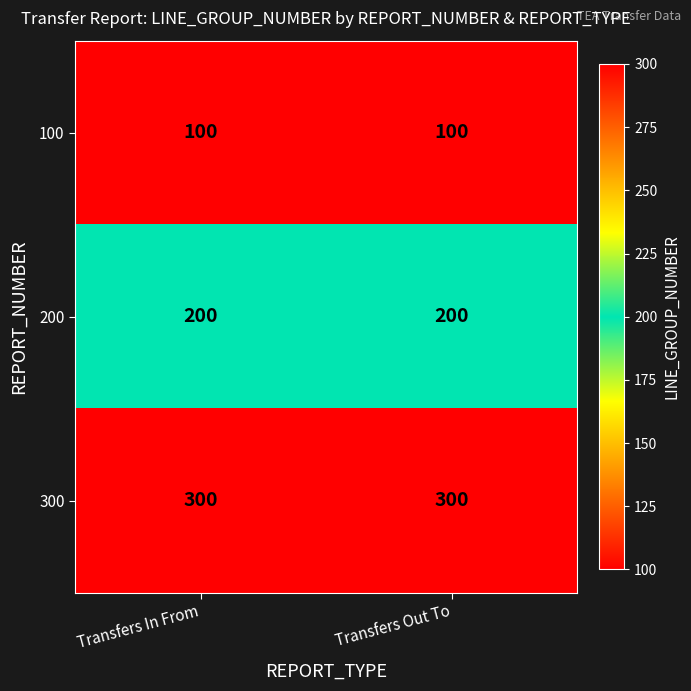

What is the greatest value displayed?

300